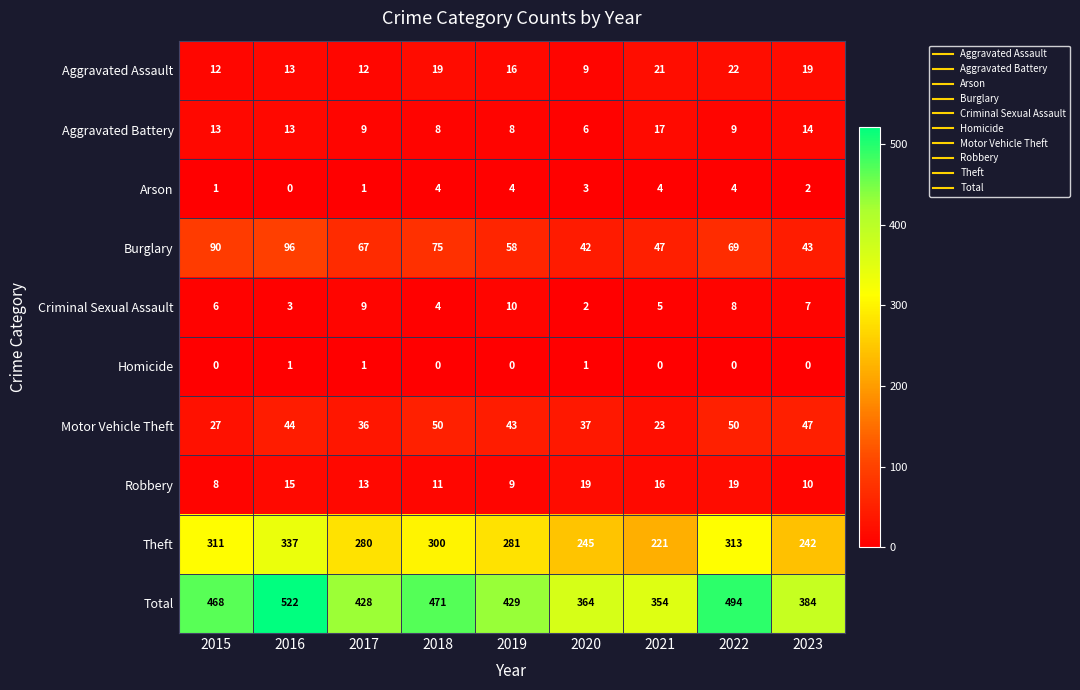

What is the highest value of the Criminal Sexual Assault series?

10